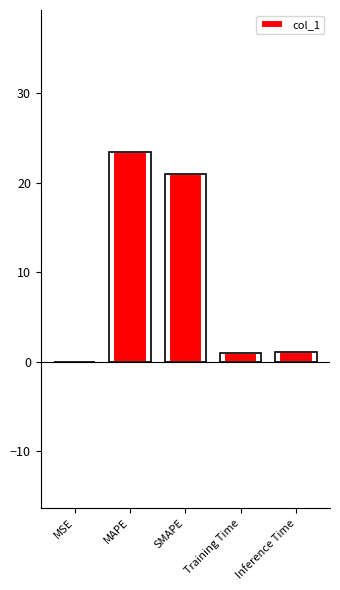

Where does the data first go above 1?

MAPE